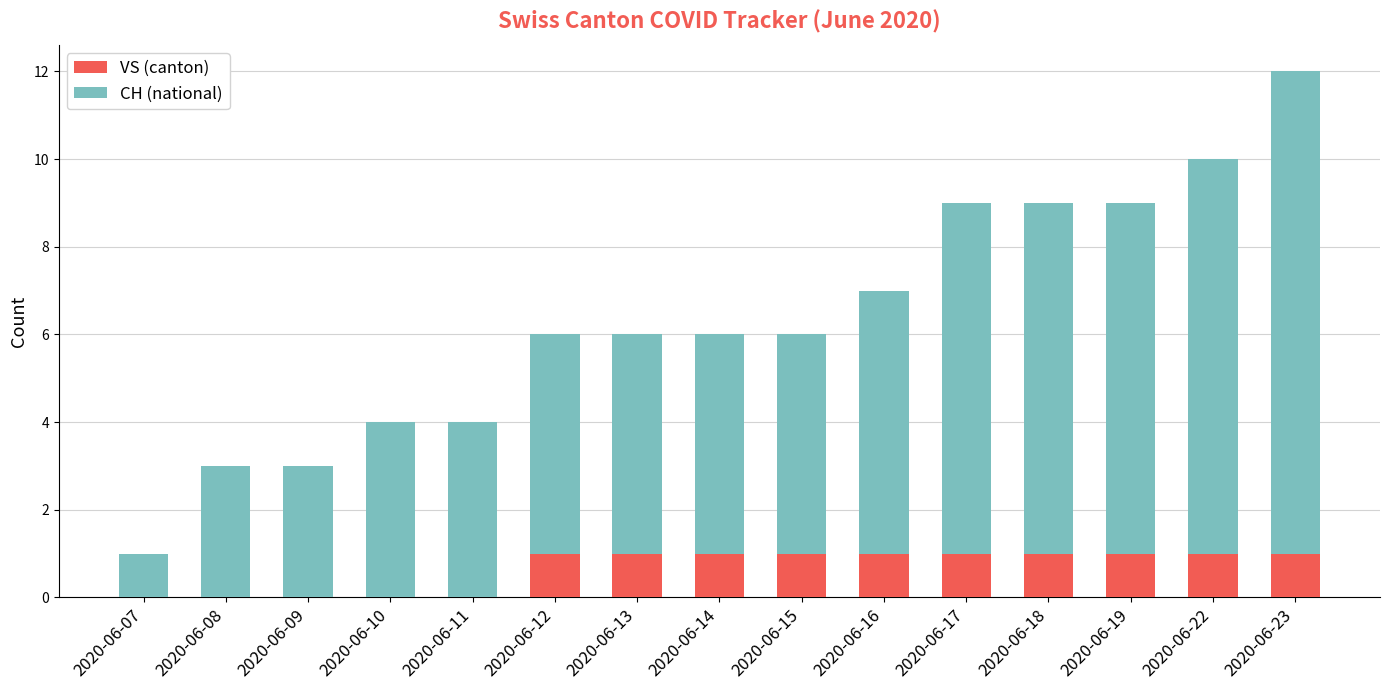

Is it true that VS (canton) equals -1 at 2020-06-11?

False